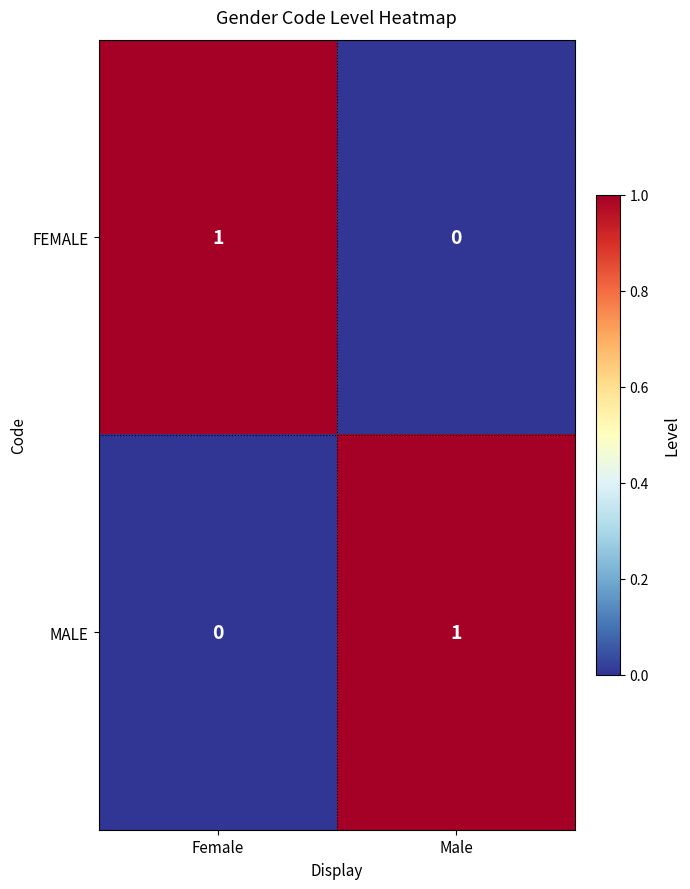

Is the value of MALE at Male greater than the value of FEMALE at Male?

Yes